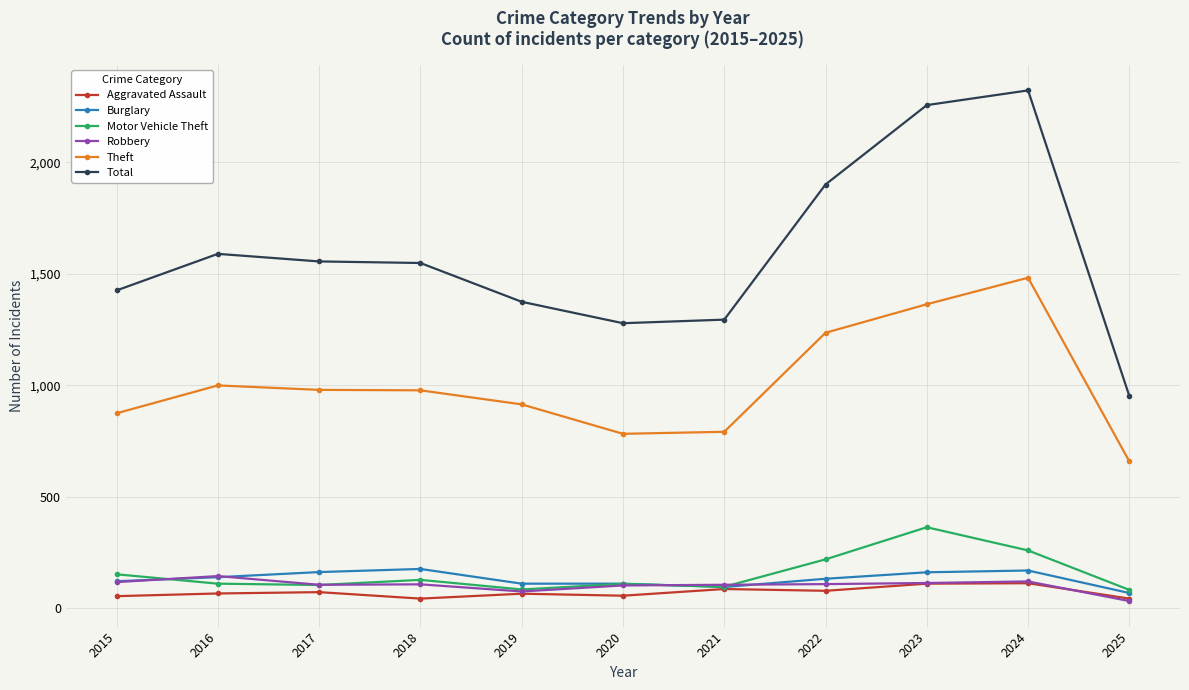

List the series in order of their peak value, lowest first.

Aggravated Assault, Robbery, Burglary, Motor Vehicle Theft, Theft, Total